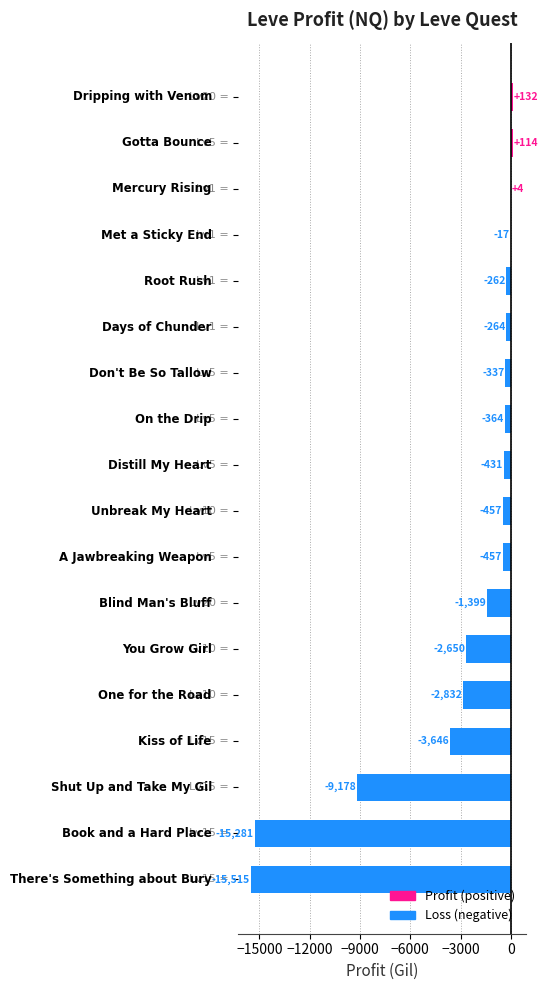

What is the maximum value shown in the chart?

131.8